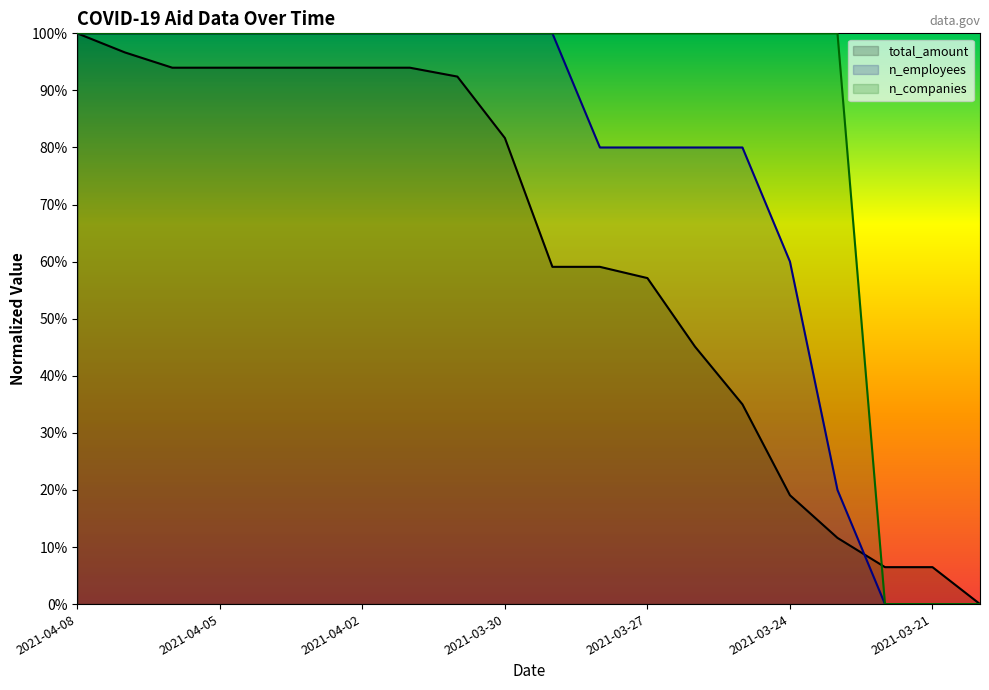

After their last crossing, which series has the higher values: total_amount or n_employees?

total_amount